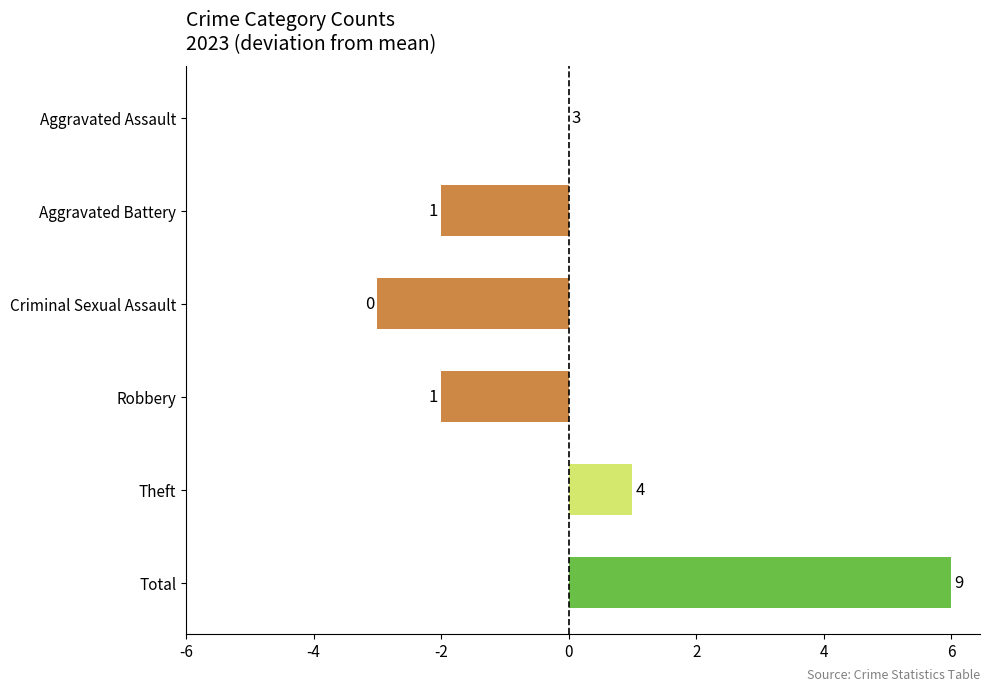

What is the sum of the values at Total and Criminal Sexual Assault?

3